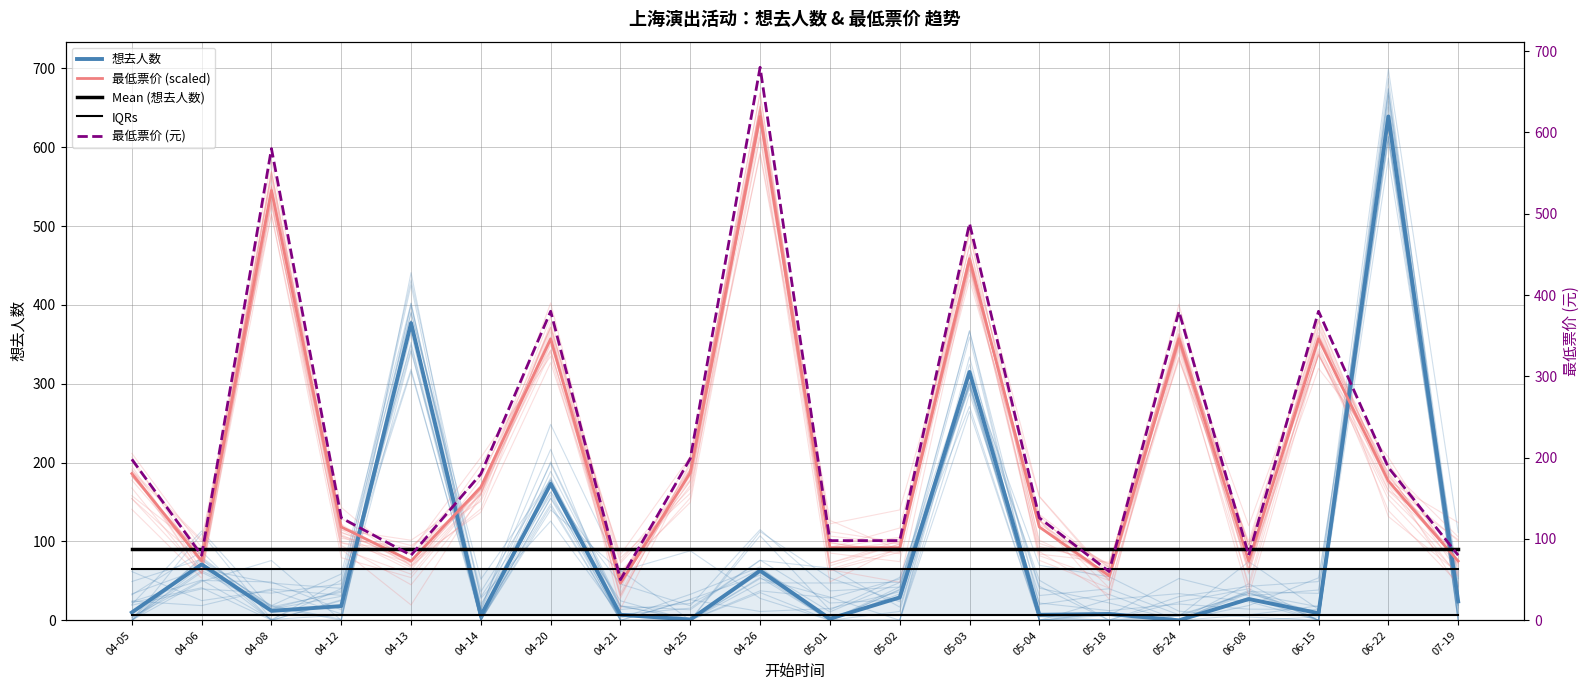

How many lines are shown in the chart?

5